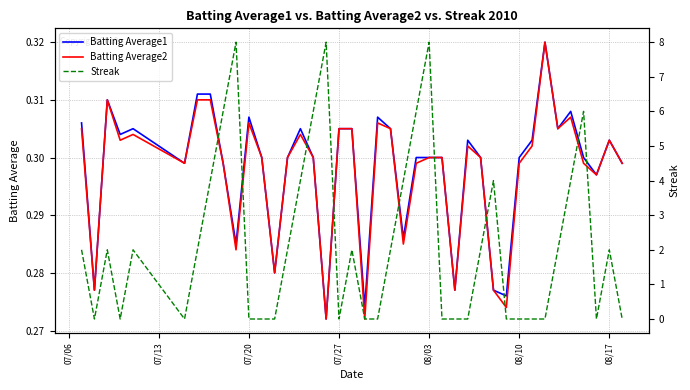

True or false: Batting Average1 and Batting Average2 cross at least once.

False